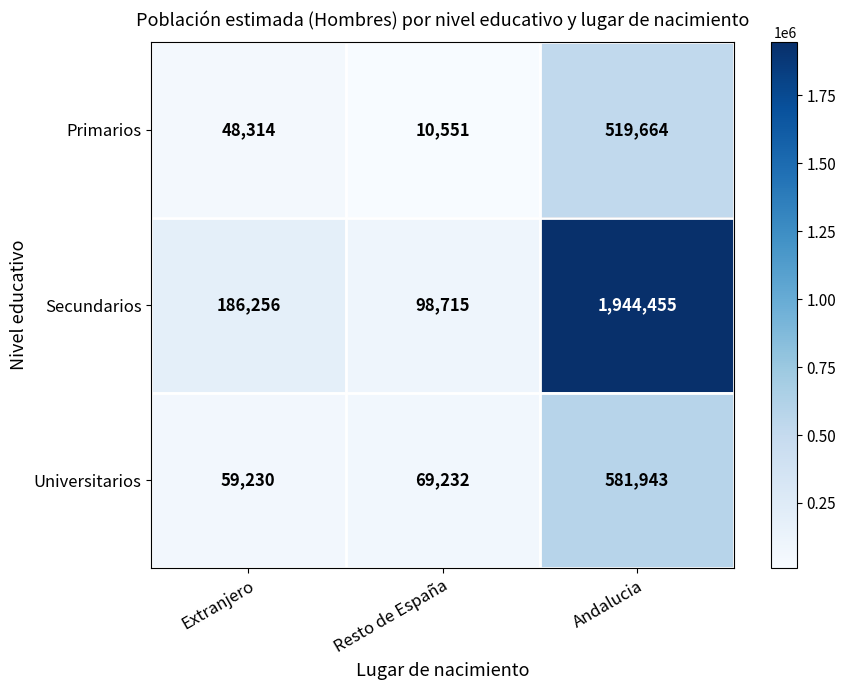

Which series has the widest spread of values?

Secundarios